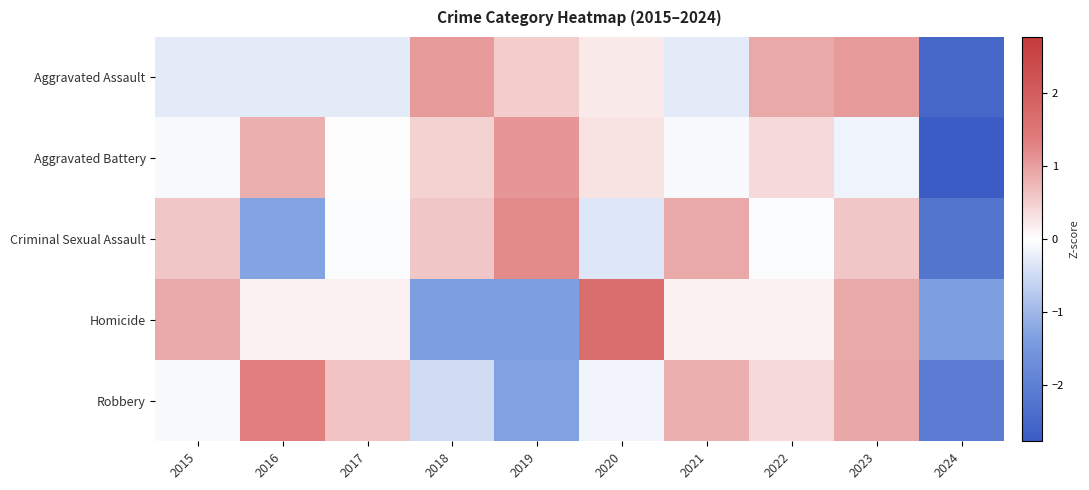

Which has a higher value, 2017 or 2021?

2017